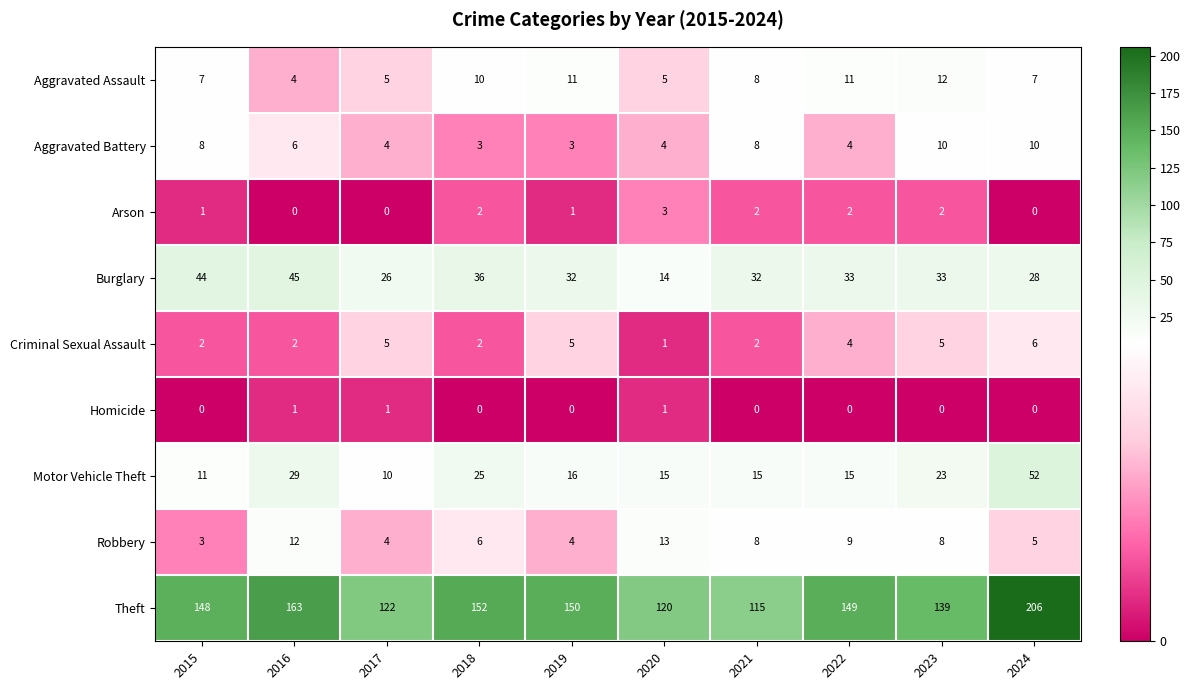

Which series has the widest spread of values?

Theft